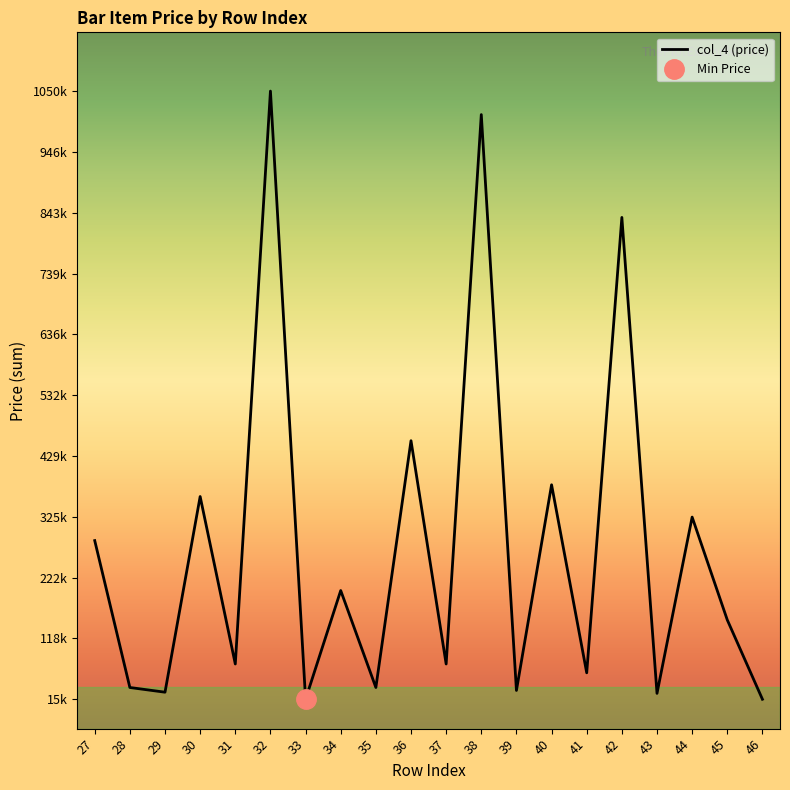

What is the difference between the maximum and minimum values?

1035000